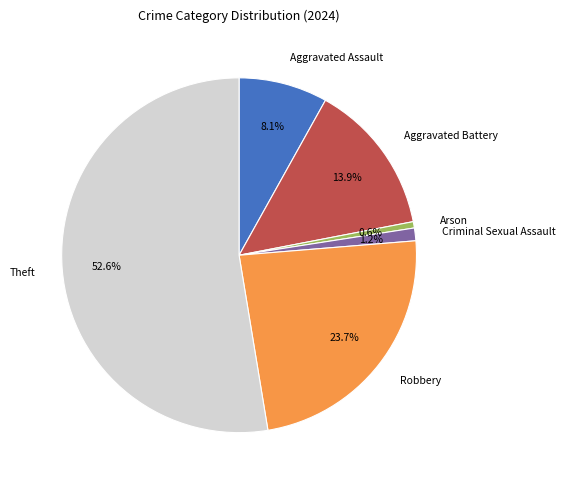

What percentage is the Arson slice, to the nearest percent?

1%